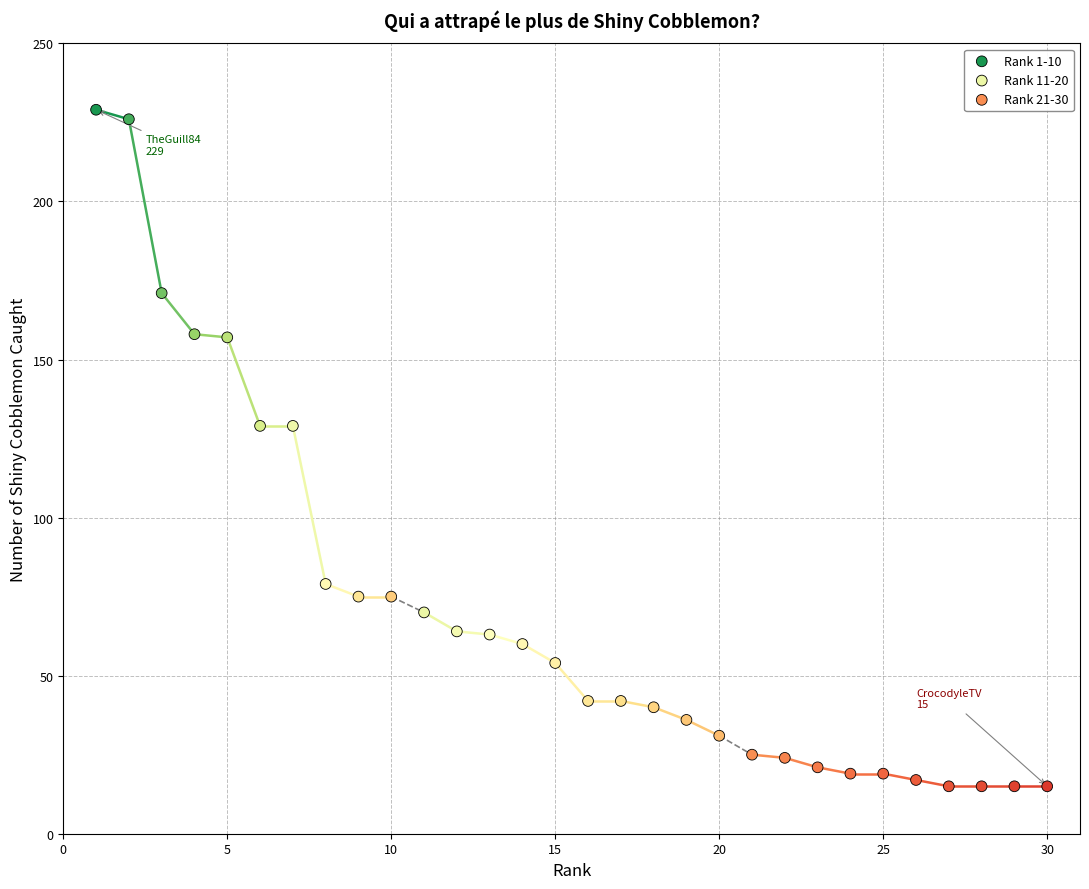

Which series contains the highest Y value?

Rank 1-10